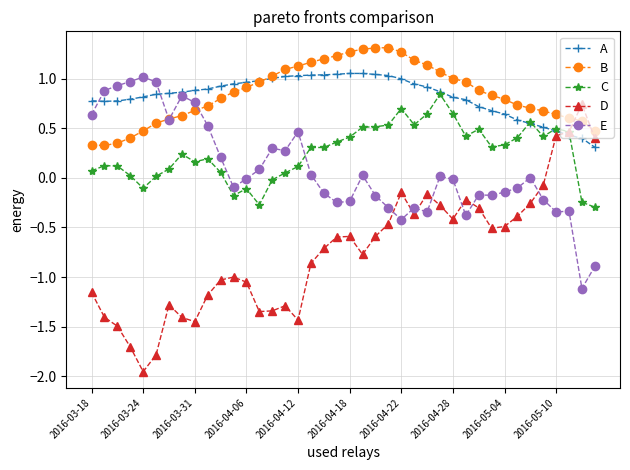

True or false: E and D intersect in this chart.

True